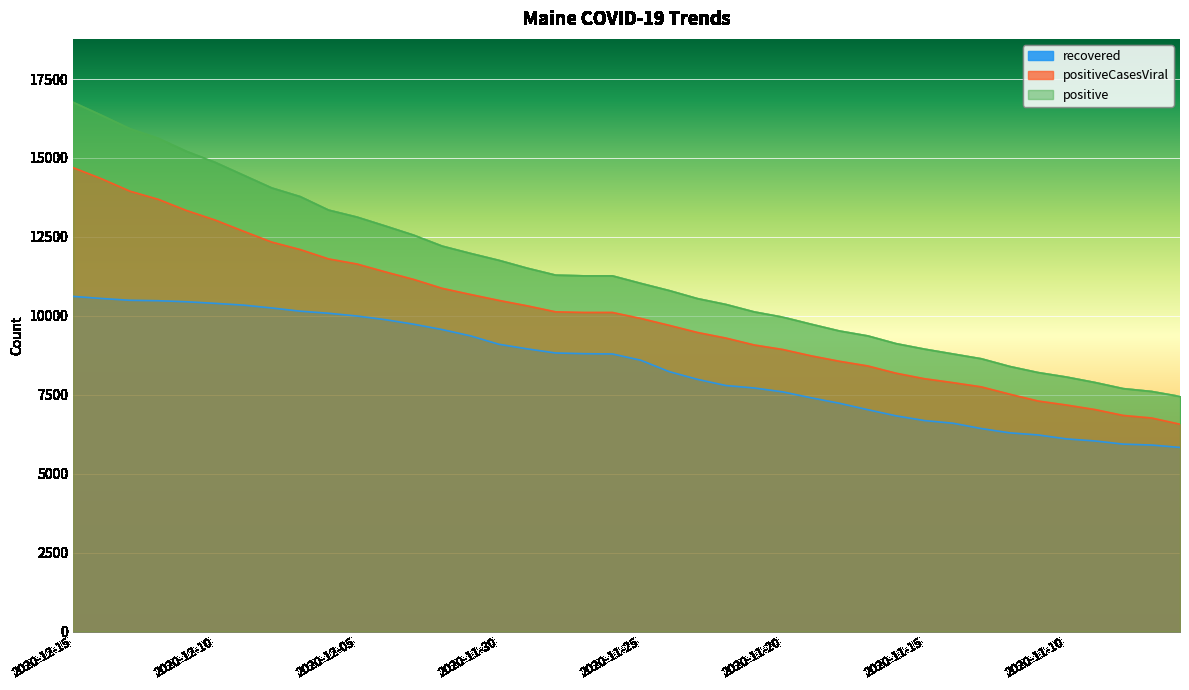

Where does the positive series first go above 11265?

2020-12-15